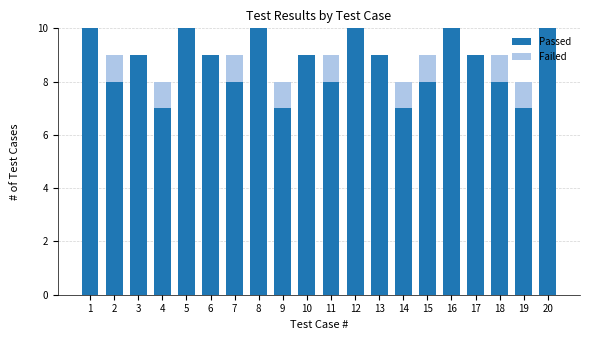

Read the Passed value at 4.

7